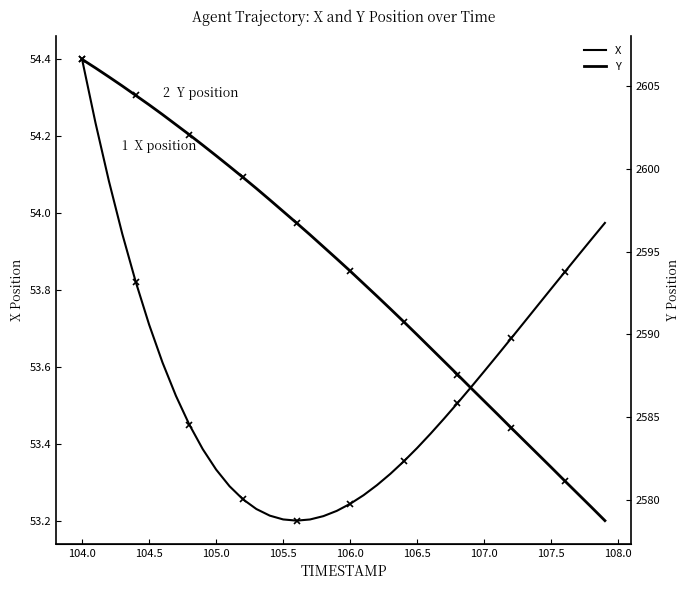

How many interior local valleys does the X series have?

1